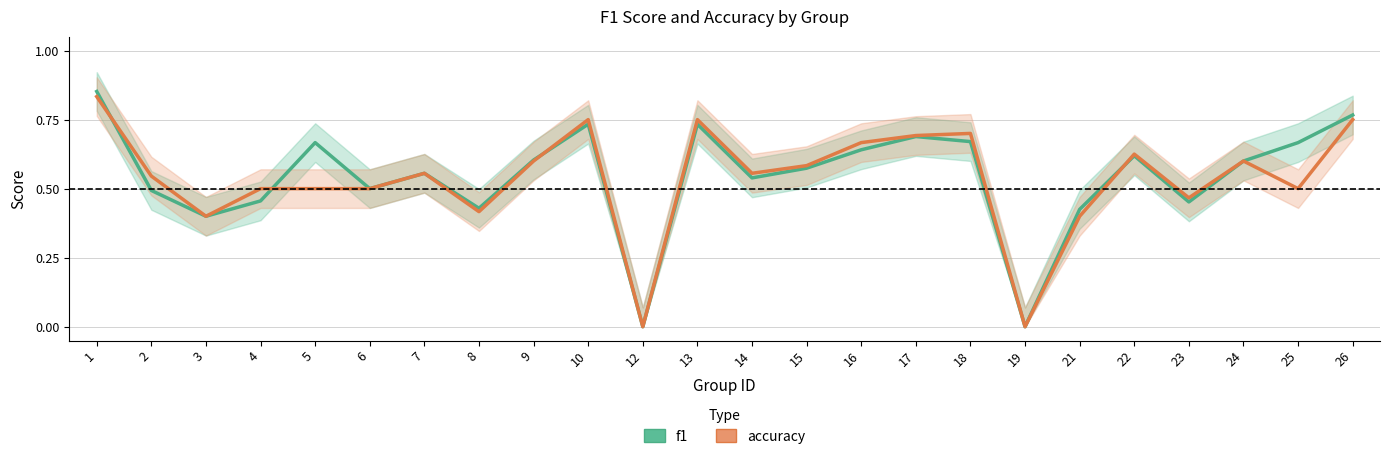

What are all the series names shown in the legend?

f1, accuracy